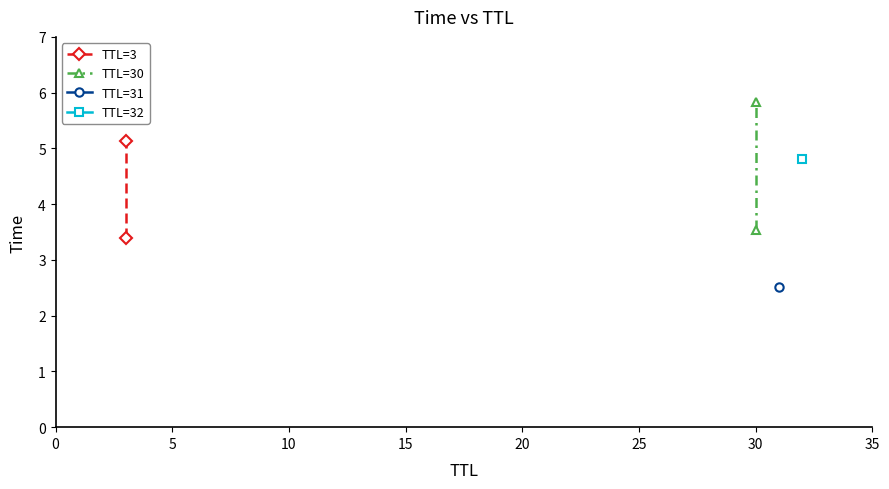

What is the sum of all TTL=30 values?

9.4